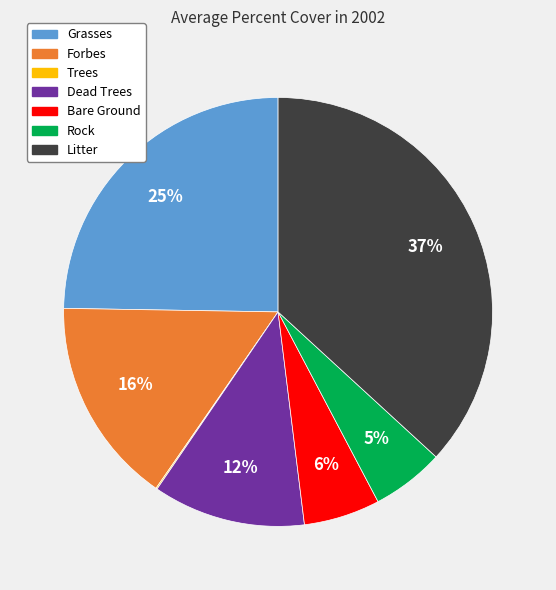

To the nearest percent, what is the average slice percentage?

14%